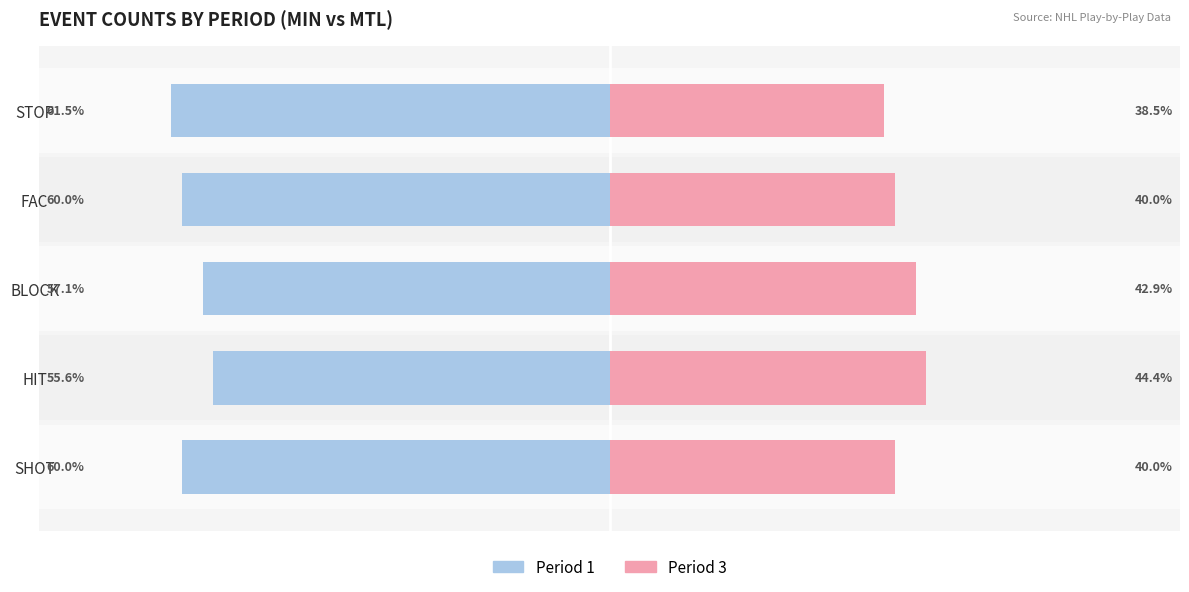

At how many categories does at least one series exceed 28?

5